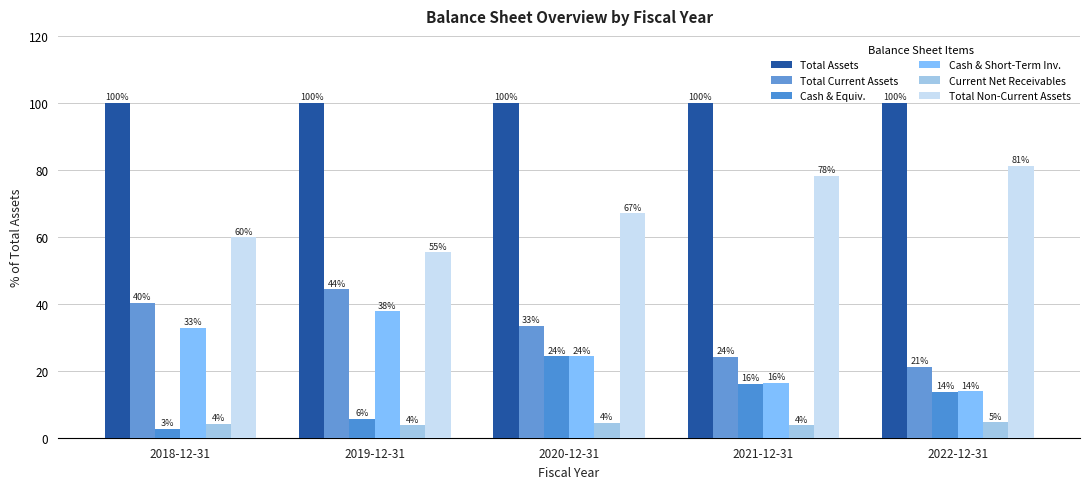

What is the minimum value shown in the chart?

2.7